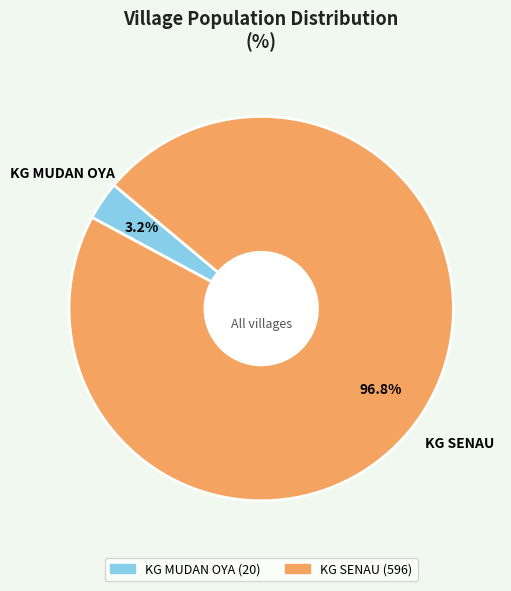

Is it true that KG SENAU is 97% of the pie?

True